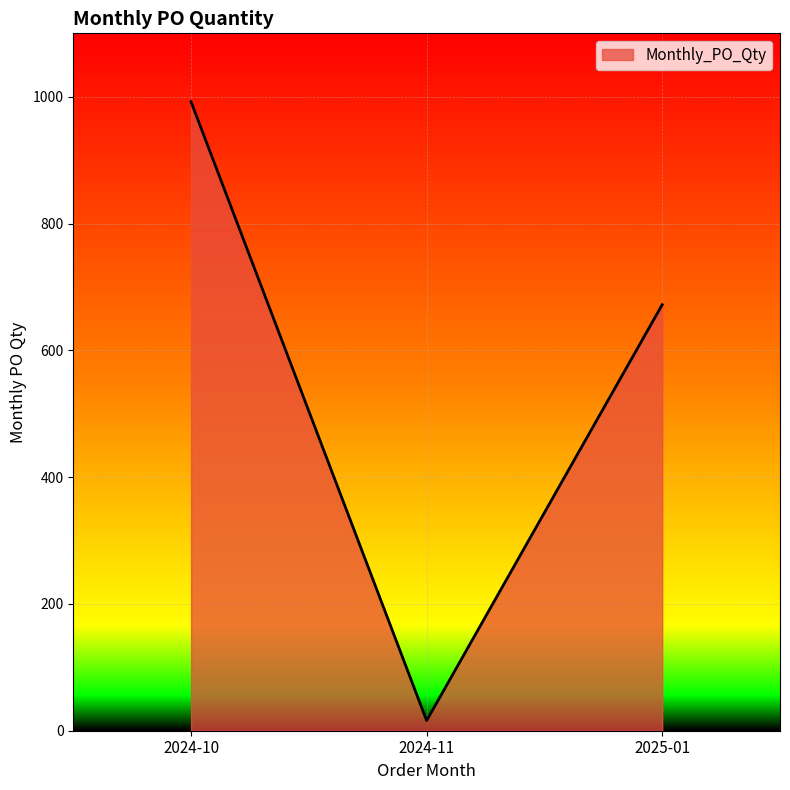

List the labels in order of value, largest first.

2024-10, 2025-01, 2024-11